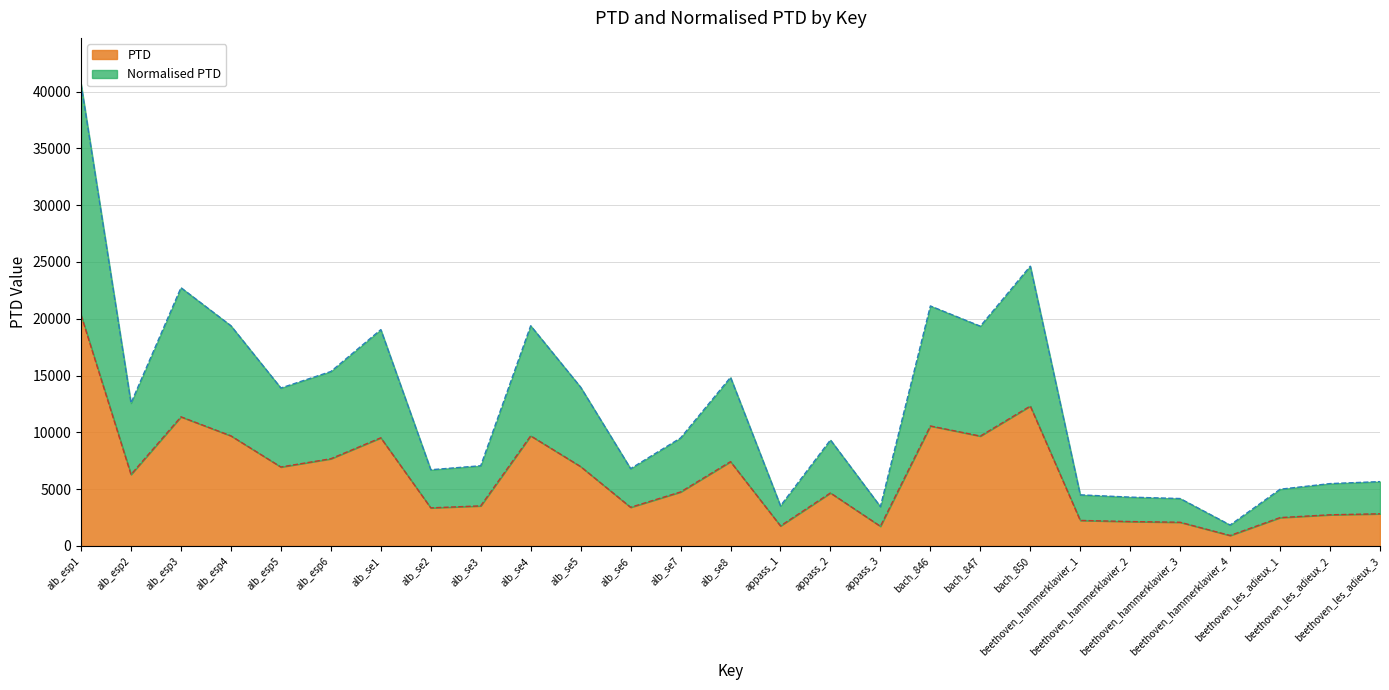

What is the sum of all PTD values?

167170.9